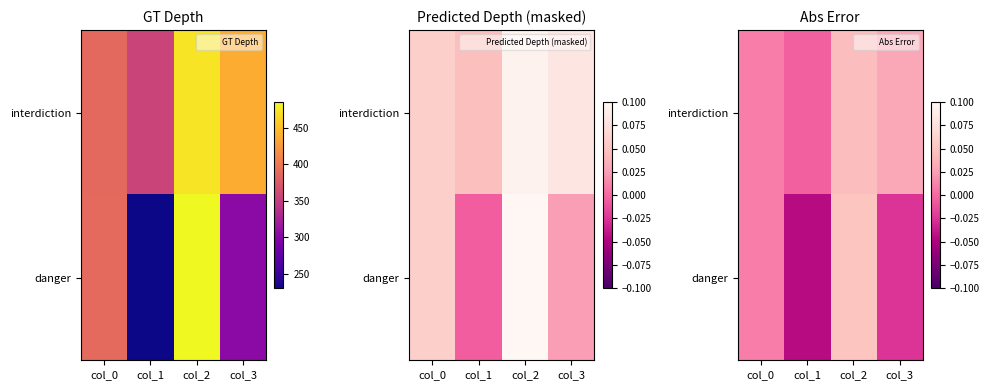

At how many categories does at least one series exceed 0?

3